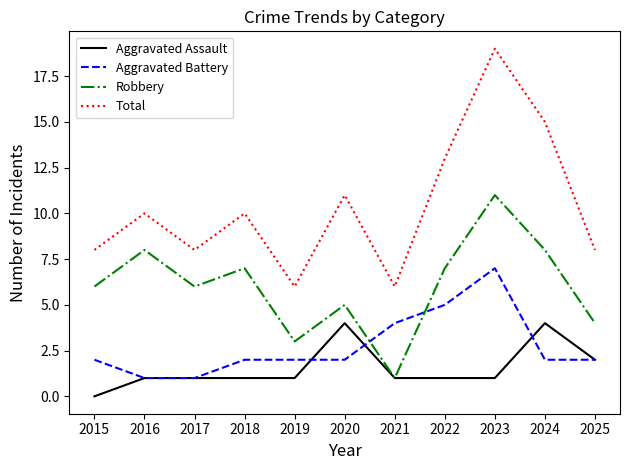

True or false: Robbery and Total cross at least once.

False